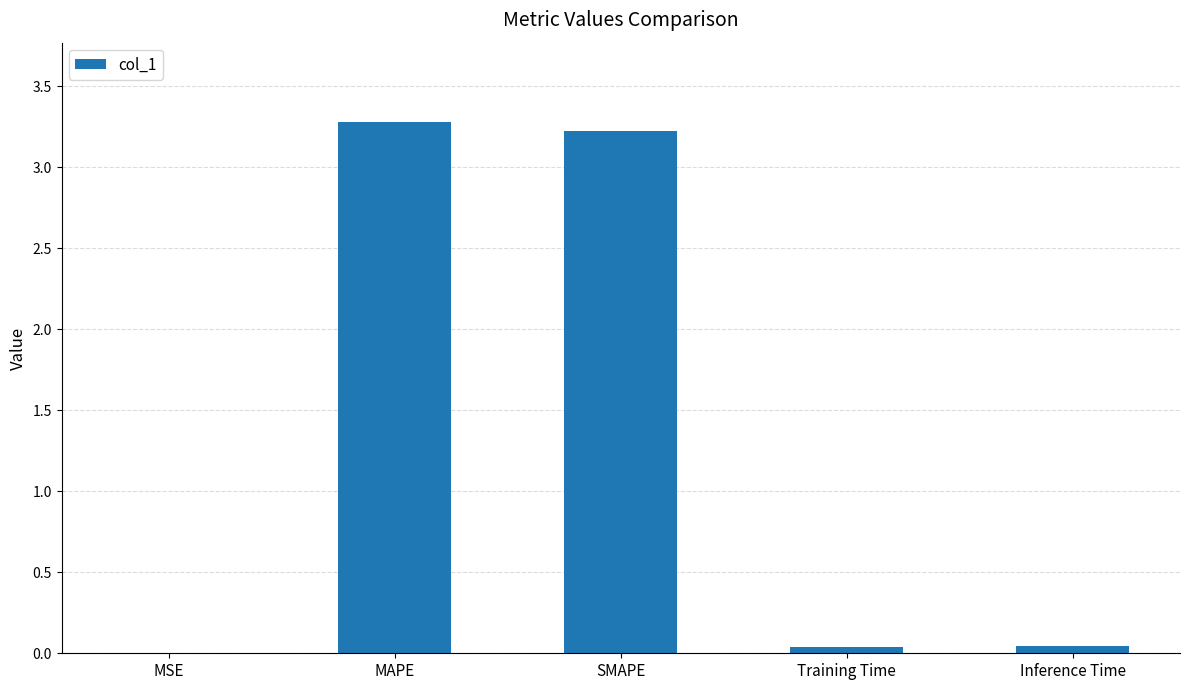

How many data points does each series have?

5